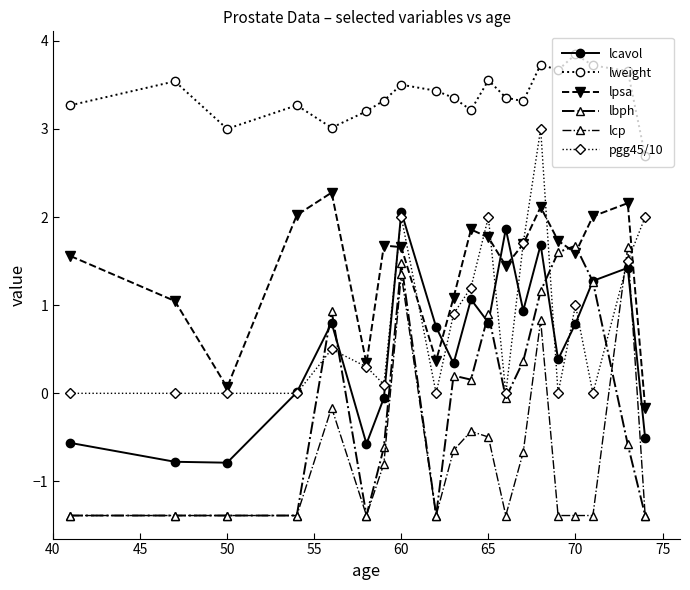

Is this an area chart (filled region under the line)?

No